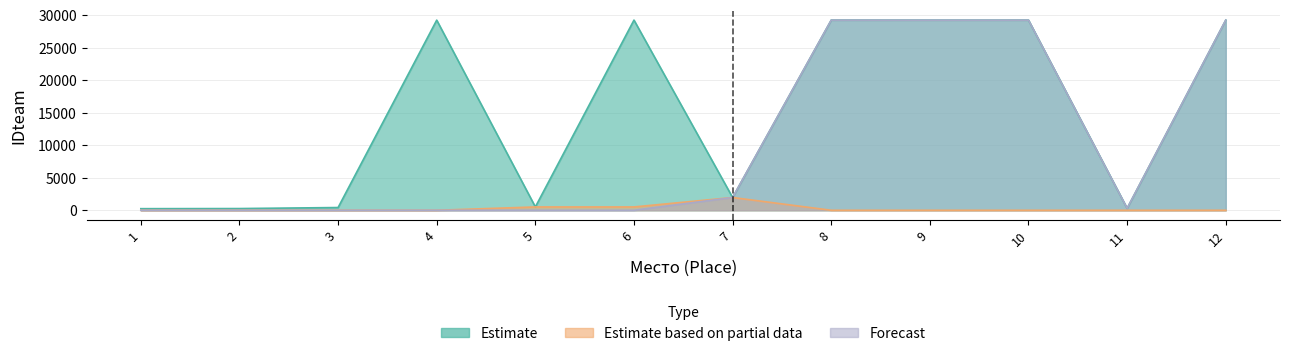

Does the chart display data point markers on the line(s)?

No